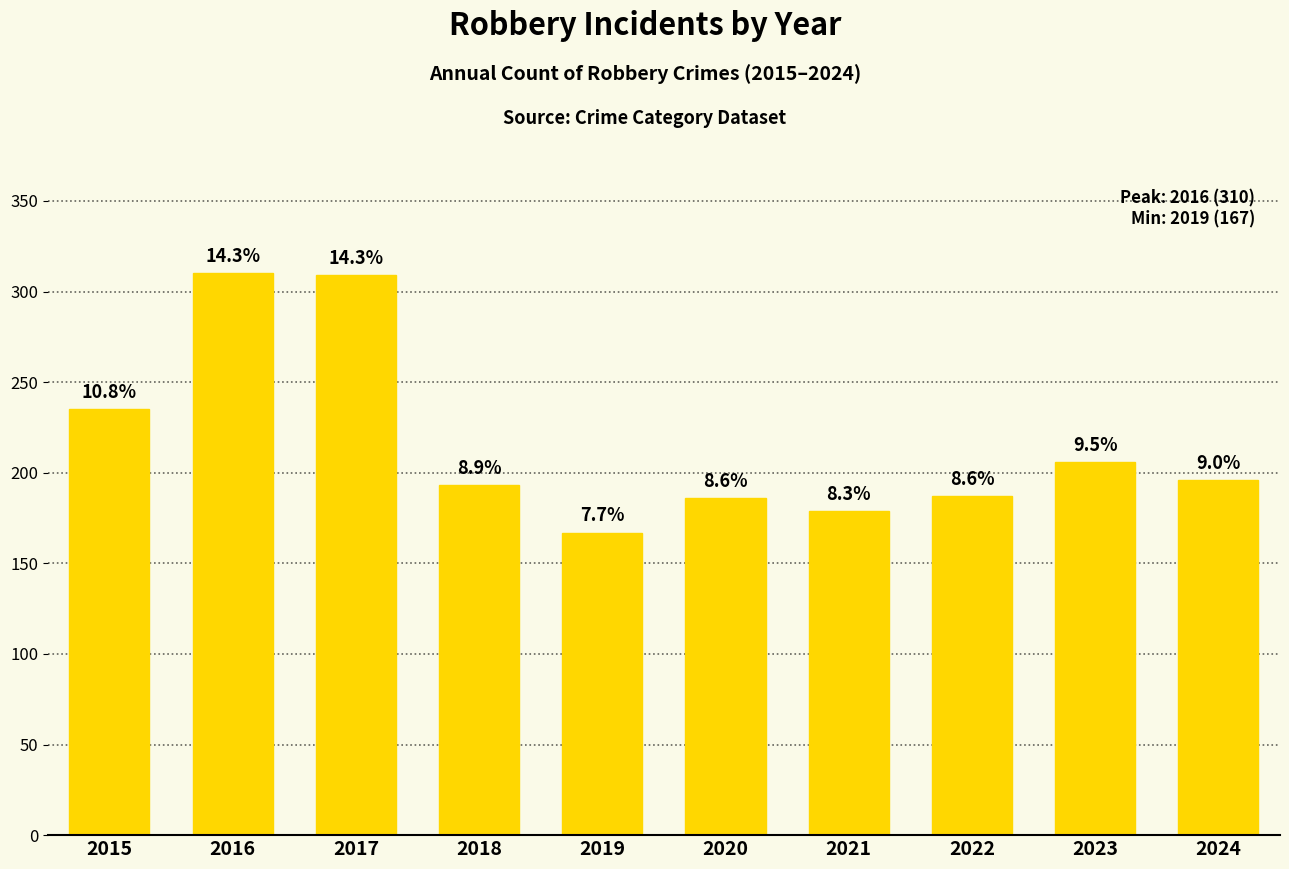

Reading left to right, transcribe all the data shown in this chart.

2015=235	2016=310	2017=309	2018=193	2019=167	2020=186	2021=179	2022=187	2023=206	2024=196